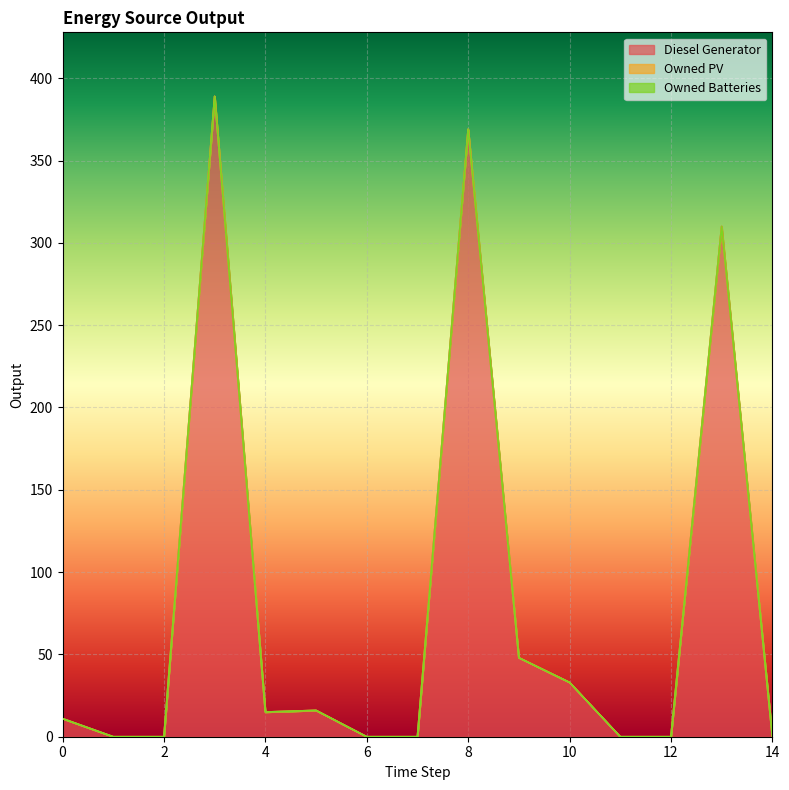

True or false: Owned PV and Owned Batteries intersect in this chart.

False